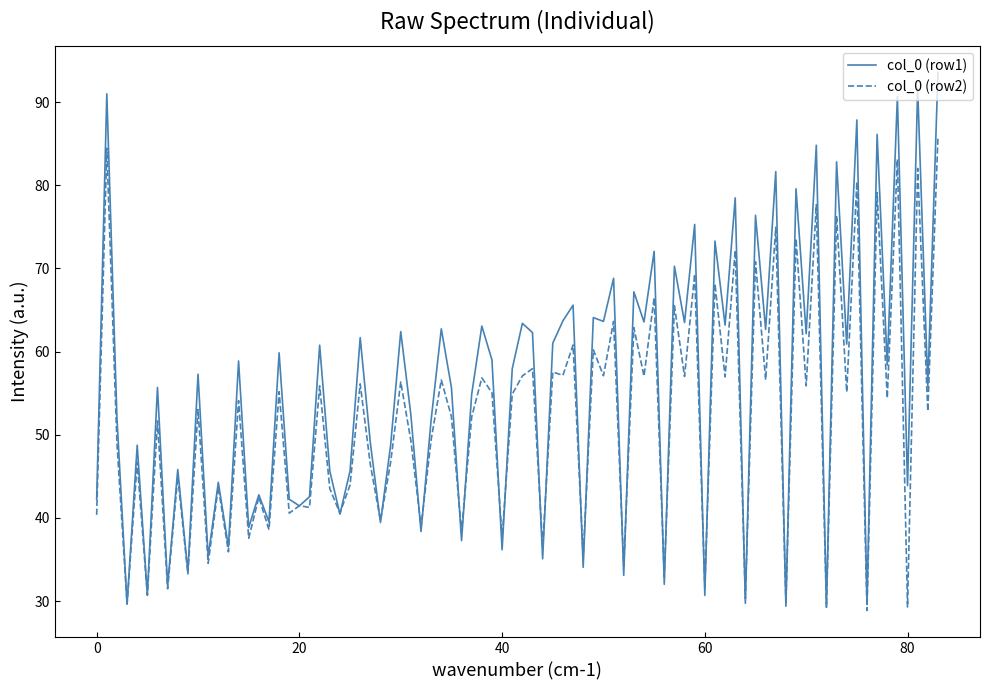

Rank the series by their maximum value, from lowest to highest.

col_0 (row2), col_0 (row1)